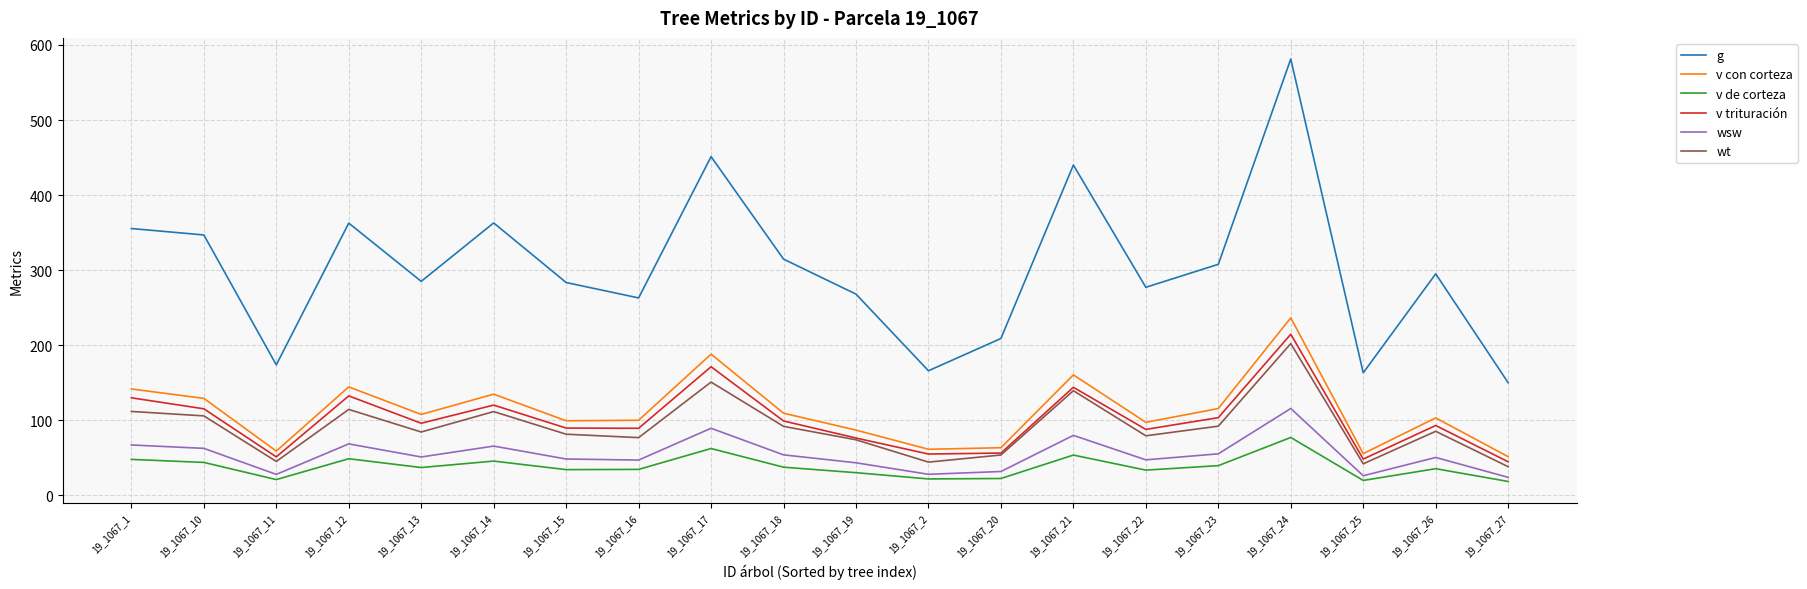

What is the difference between the maximum and minimum values in the g series?

431.1